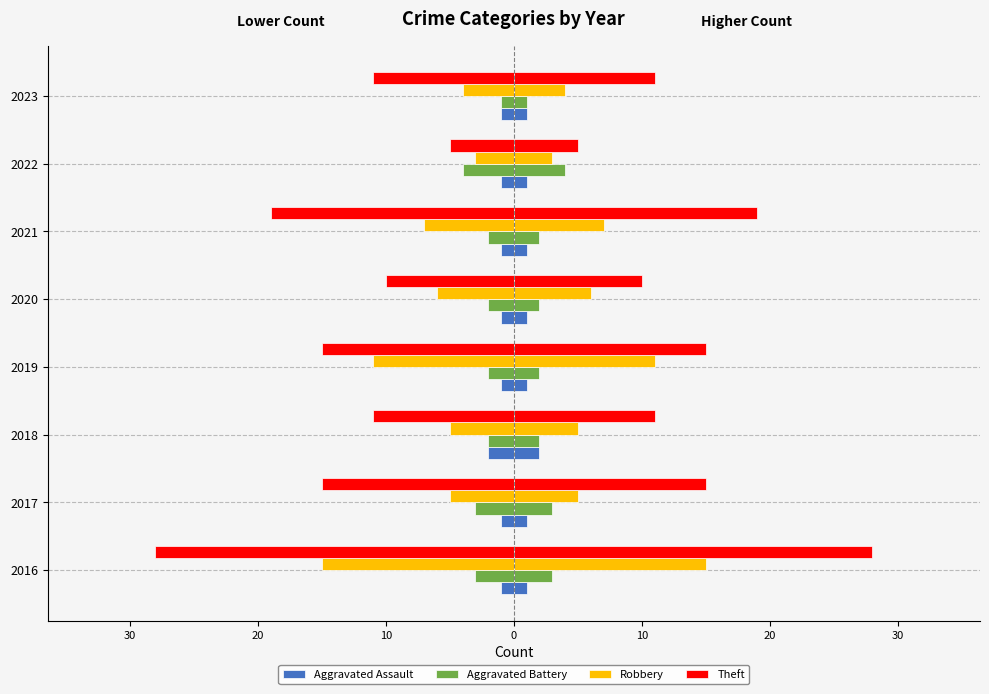

What is the highest value of the Aggravated Battery series?

4